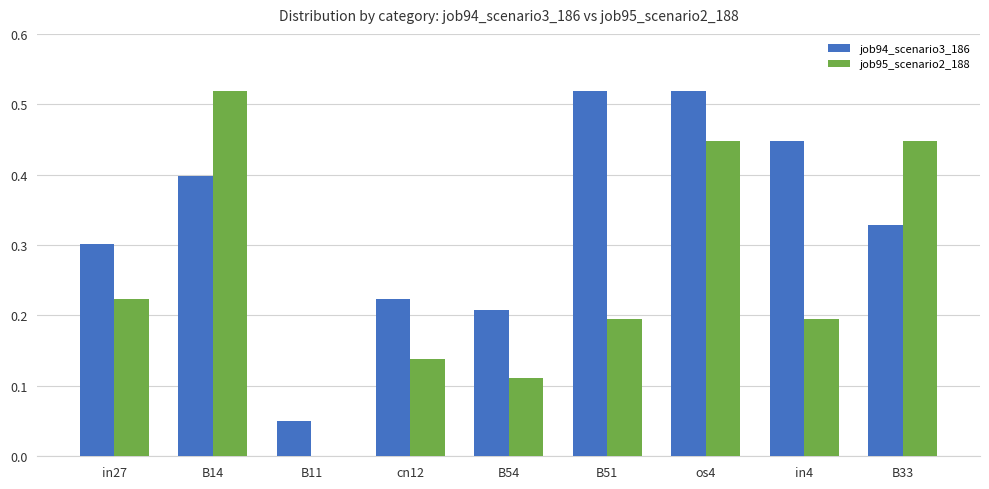

Is it true that job94_scenario3_186 equals 0.1 at B11?

False